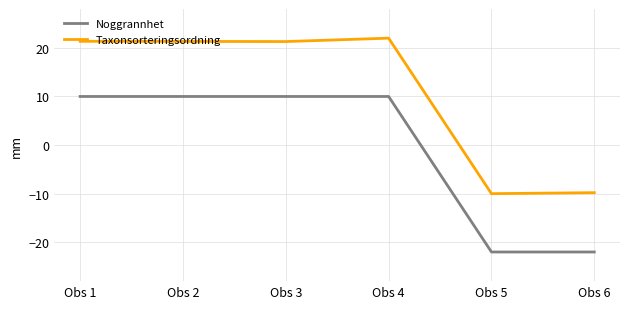

What is the highest value of the Noggrannhet series?

10.0